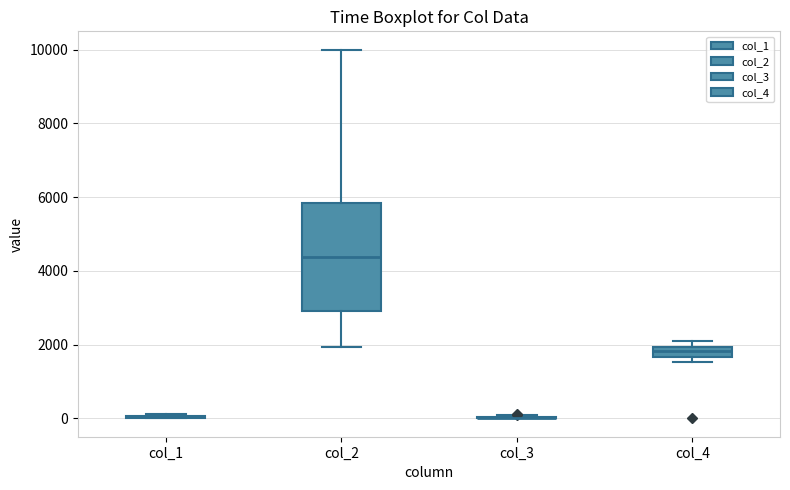

Comparing the boxes themselves (not the whiskers), which one is the tallest?

col_2